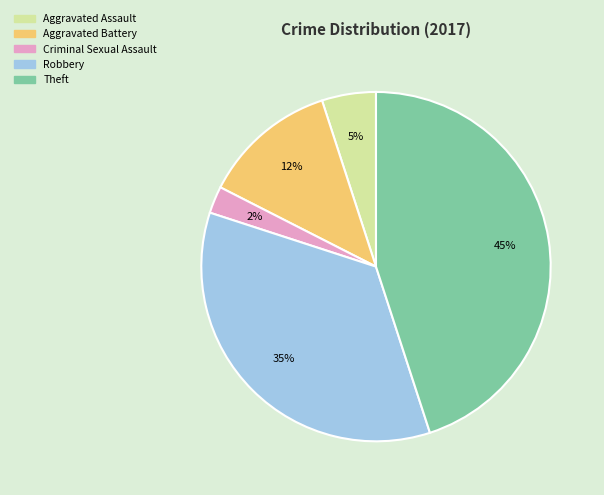

What percentage is the Aggravated Assault slice, to the nearest percent?

5%